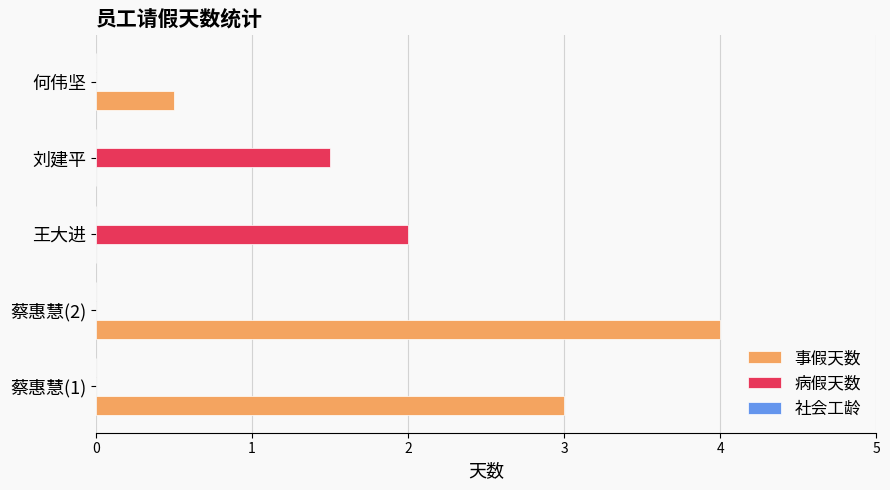

Is it true that 病假天数 equals 0.8 at 刘建平?

False